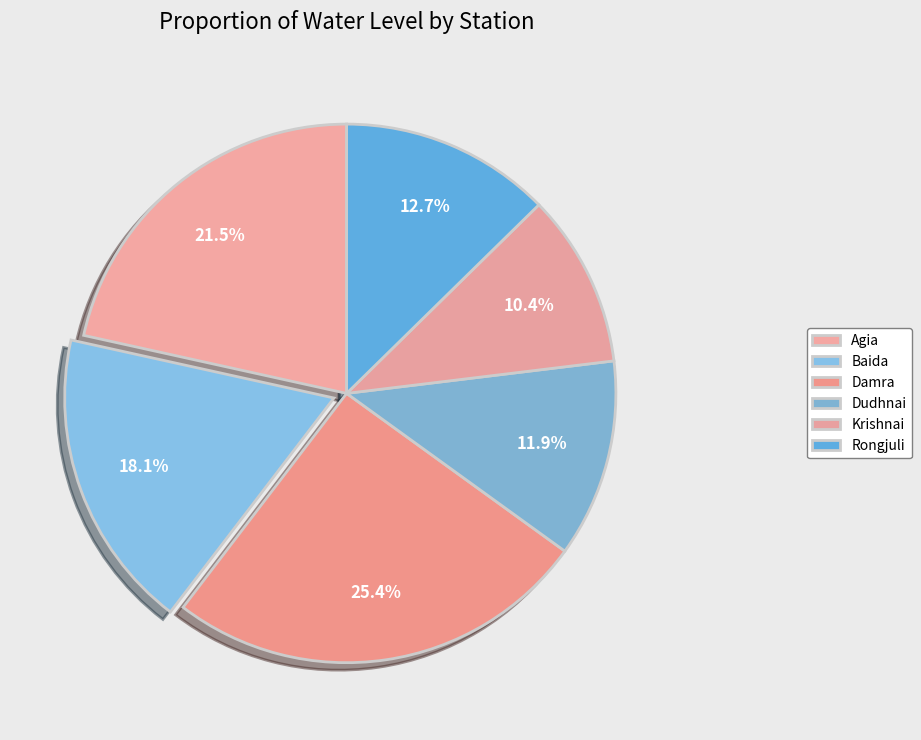

Between Agia and Dudhnai, which is larger?

Agia